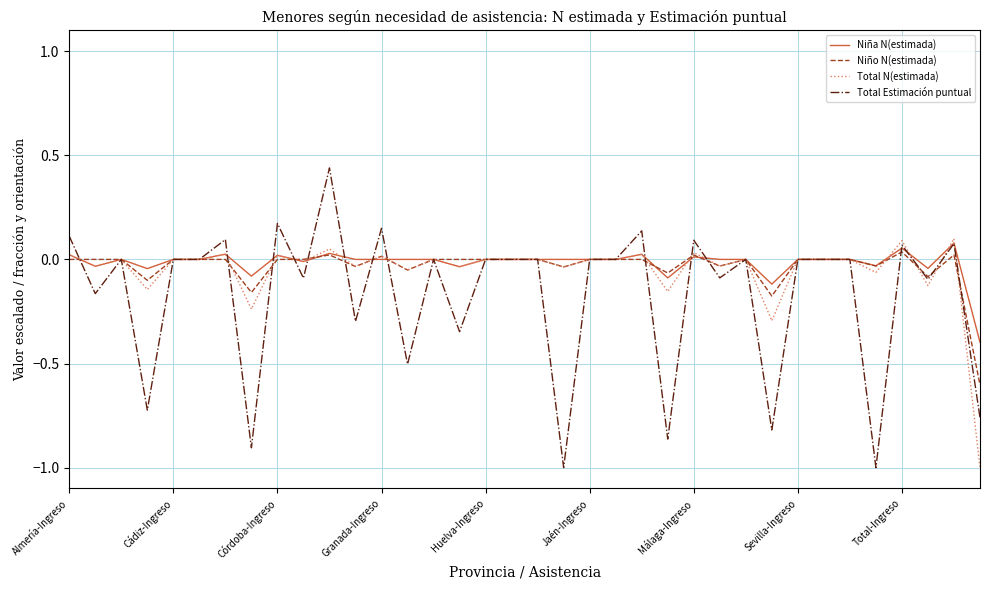

What is the minimum value shown in the chart?

-1.0